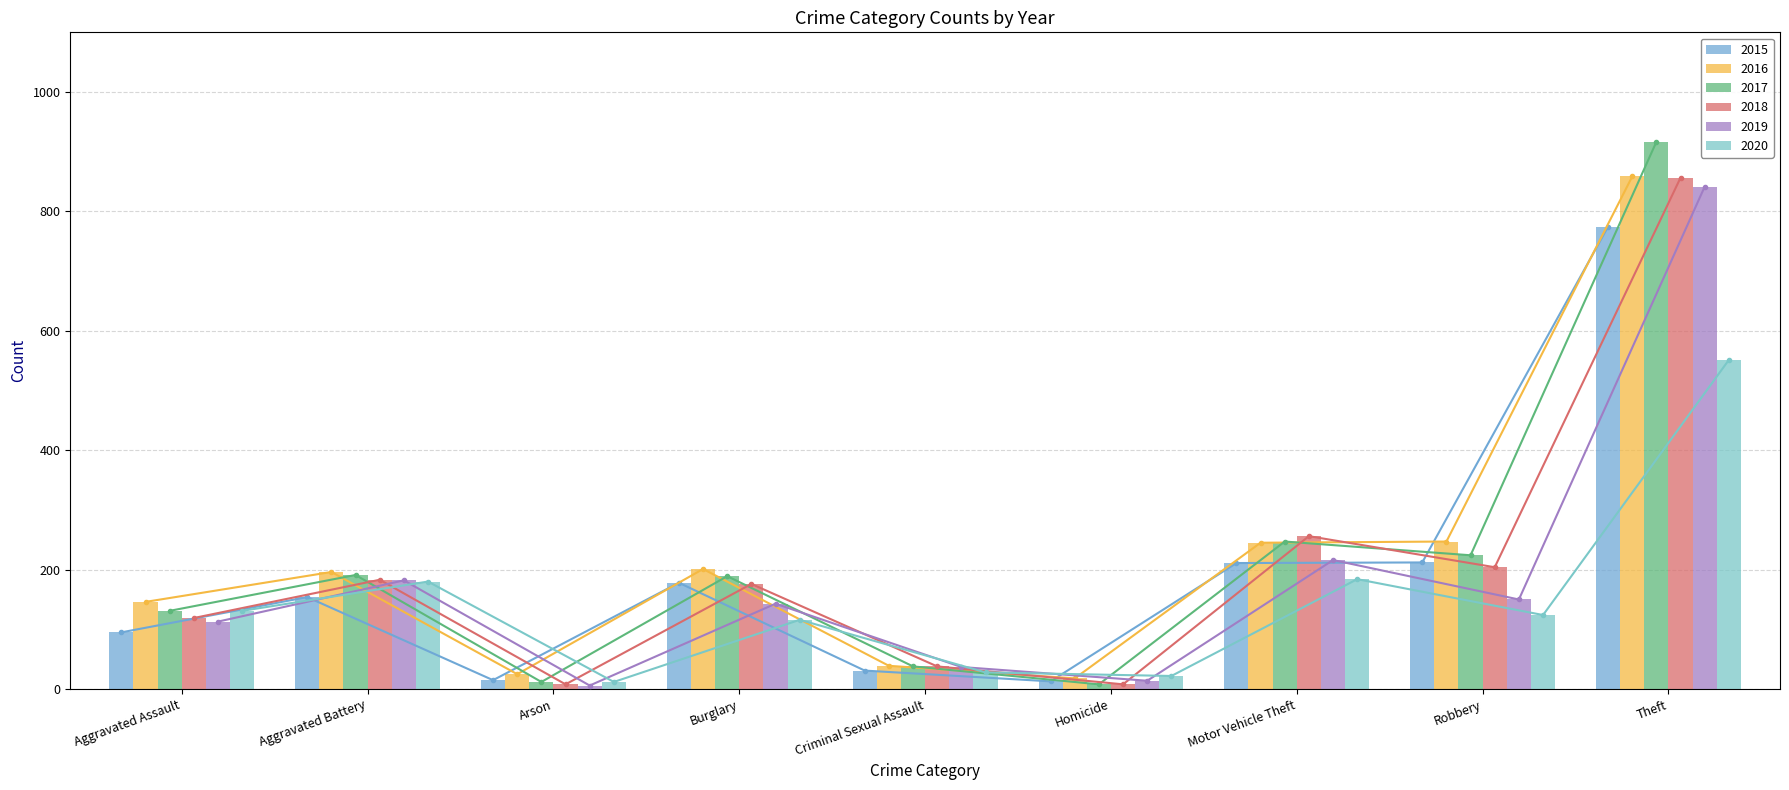

Is it true that 2015 equals 376 at Motor Vehicle Theft?

False